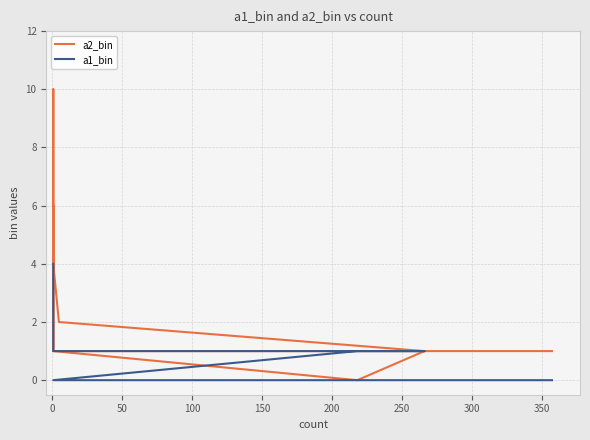

What are all the series names shown in the legend?

a2_bin, a1_bin